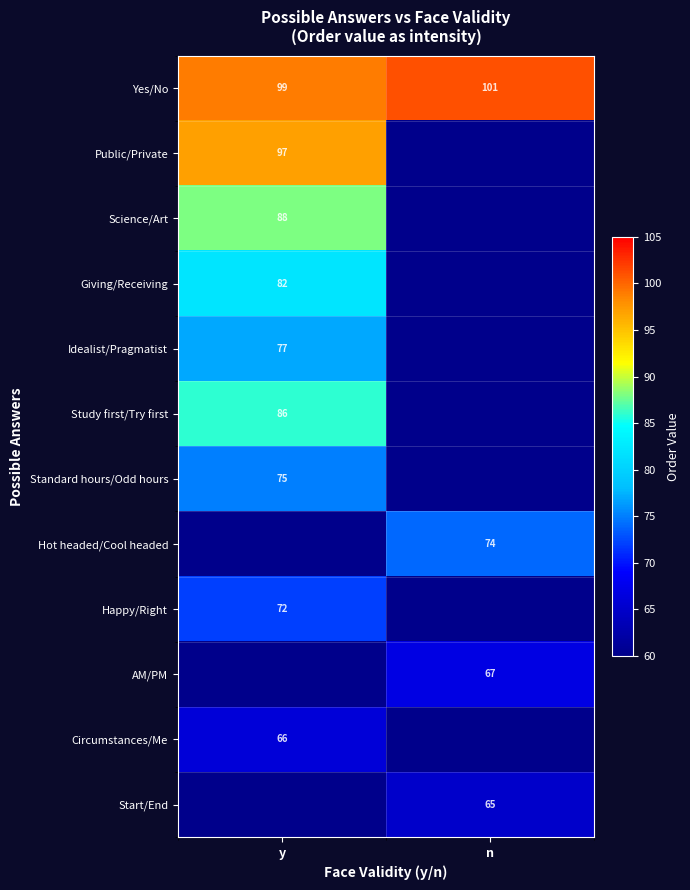

The Giving/Receiving series shows 82 at y. True or false?

True